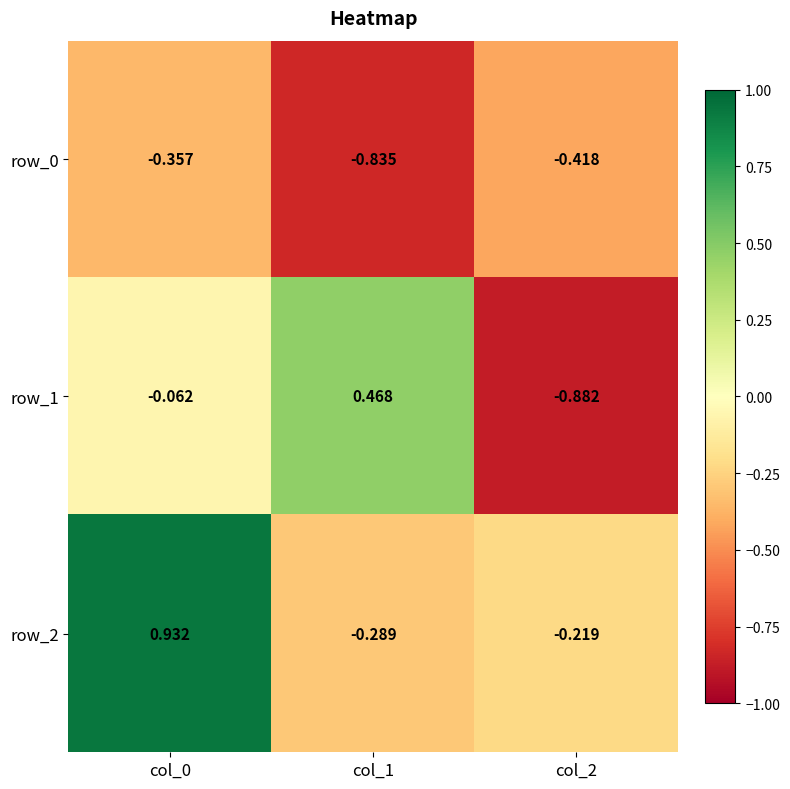

List the labels in order of row_2 value, smallest first.

col_1, col_2, col_0